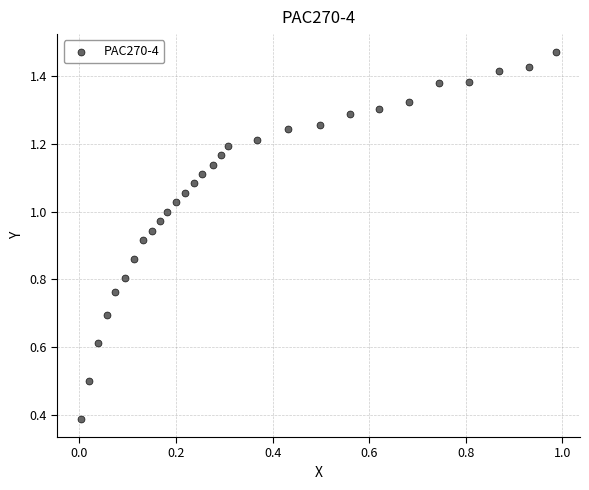

What Y value in the scatter plot is closest to 0?

0.4